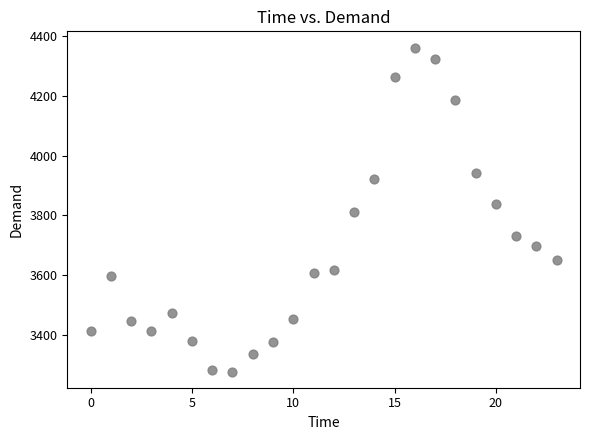

What is the range of Y values (max minus min)?

1083